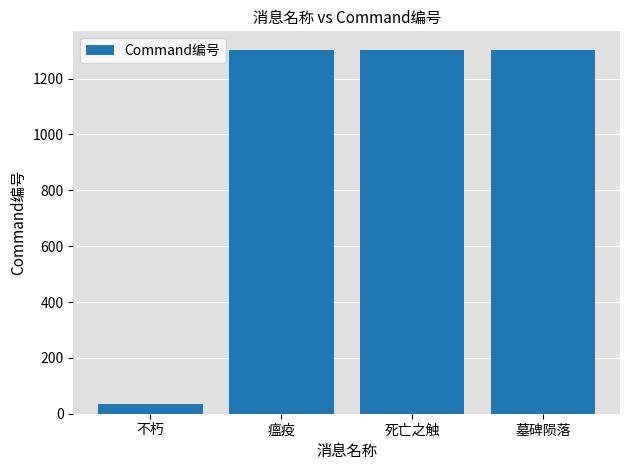

How many data points are less than 1303?

2